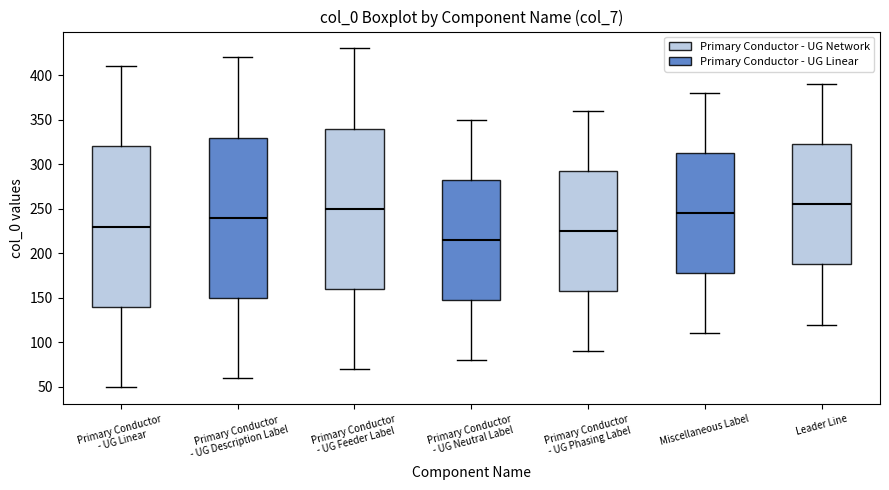

Reading left to right, read every box against the y-axis: the position of its median line, the range the box covers, and the ends of its whiskers. The values are not printed on the chart, so give them approximately, as read against the axis.

Primary Conductor - UG Linear: median 230, box 140 to 320, whiskers 50 to 410
Primary Conductor - UG Description Label: median 240, box 150 to 330, whiskers 60 to 420
Primary Conductor - UG Feeder Label: median 250, box 160 to 340, whiskers 70 to 430
Primary Conductor - UG Neutral Label: median 215, box 150 to 285, whiskers 80 to 350
Primary Conductor - UG Phasing Label: median 225, box 160 to 295, whiskers 90 to 360
Miscellaneous Label: median 245, box 180 to 315, whiskers 110 to 380
Leader Line: median 255, box 190 to 325, whiskers 120 to 390